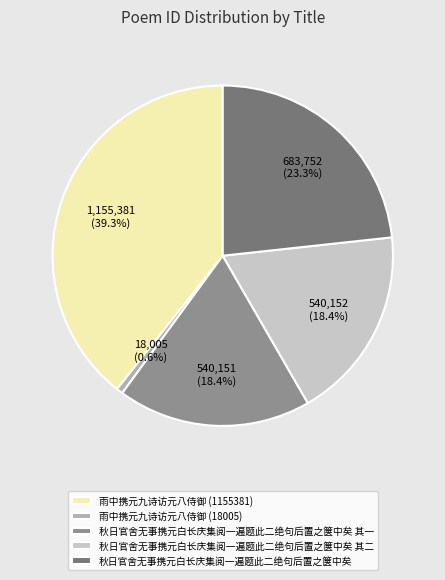

What is the ratio of the value at 秋日官舍无事携元白长庆集阅一遍题此二绝句后置之箧中矣 其一 to the value at 秋日官舍无事携元白长庆集阅一遍题此二绝句后置之箧中矣?

0.8